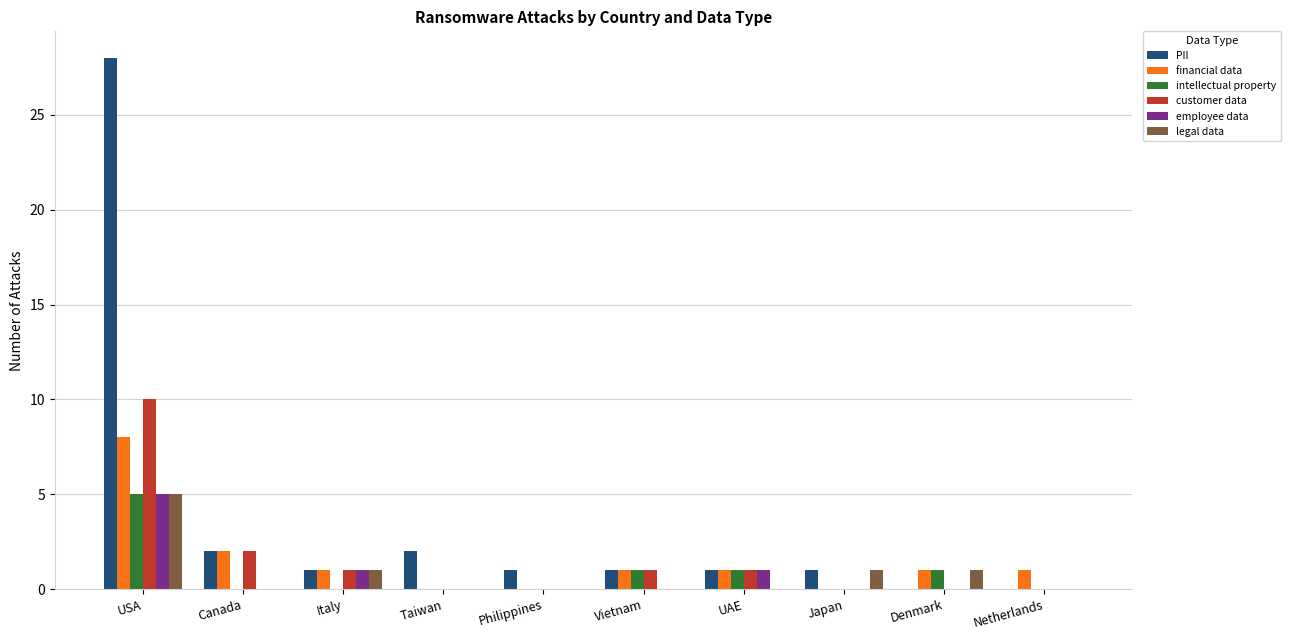

What is the sum of all legal data values?

8